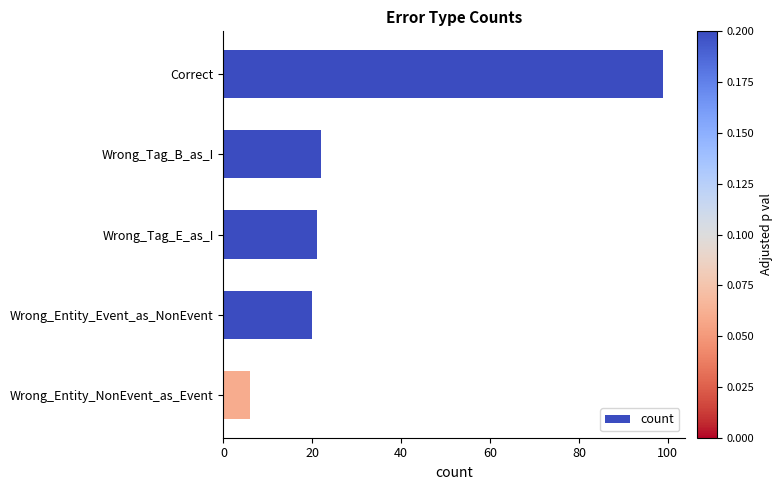

Are the bars grouped side by side (vs. stacked)?

No